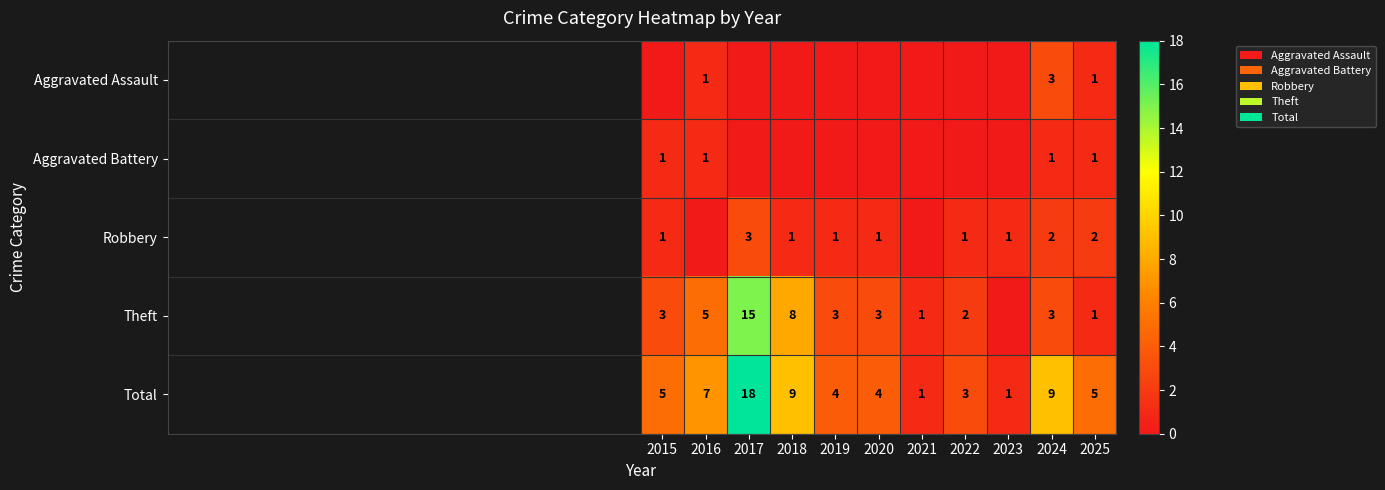

At how many categories does at least one series exceed 1?

9